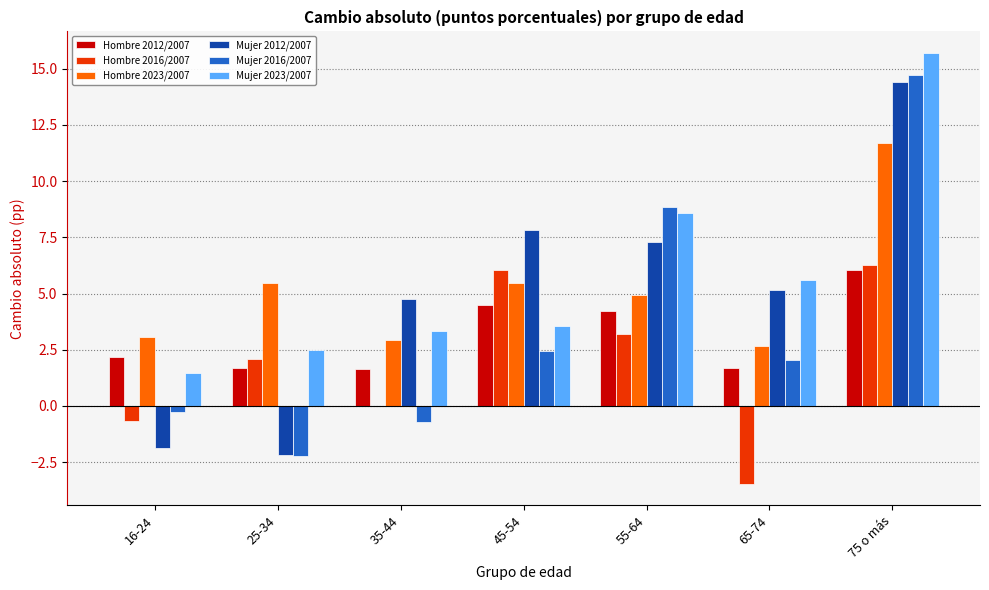

What is the sum of the Mujer 2023/2007 values at 55-64 and 16-24?

10.0